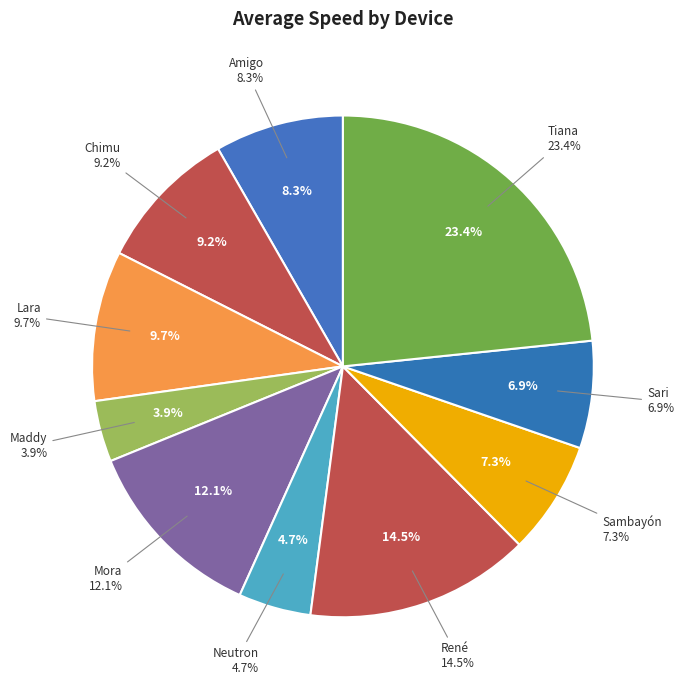

To the nearest percent, what is the difference between the Neutron and Mora slice percentages?

7%